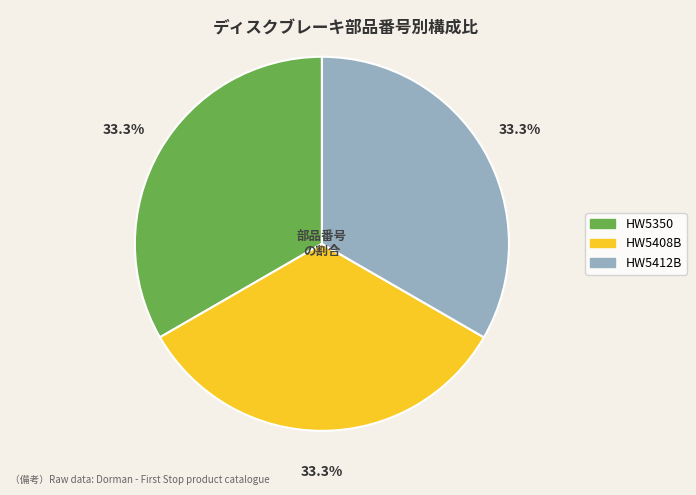

What percentage is the HW5350 slice, to the nearest percent?

33%